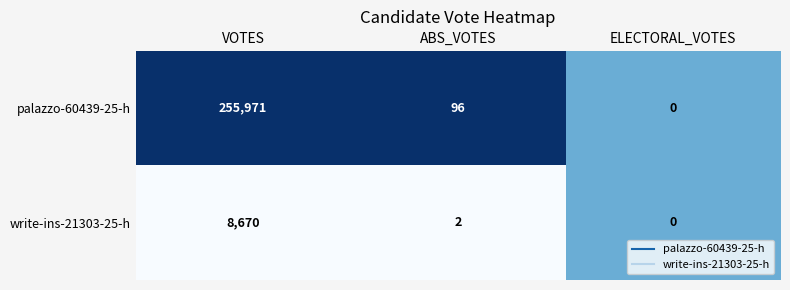

What is the spread (max minus min) of values at ABS_VOTES?

94